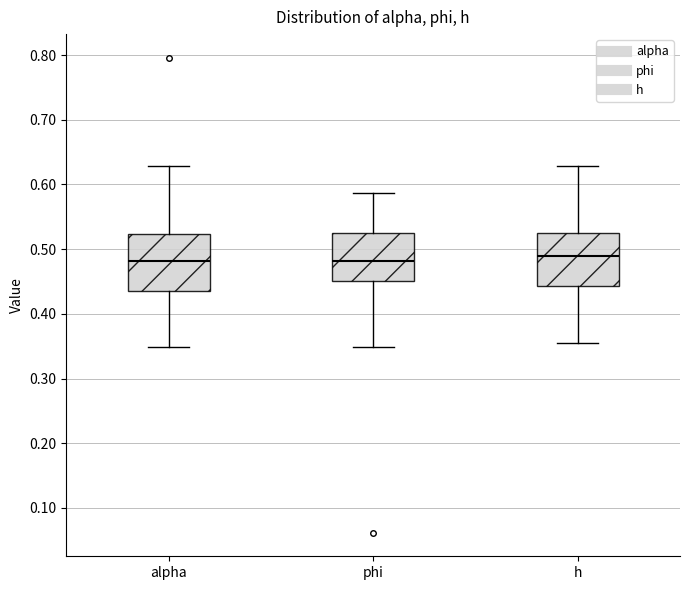

Reading left to right, read every box against the y-axis: the position of its median line, the range the box covers, and the ends of its whiskers. The values are not printed on the chart, so give them approximately, as read against the axis.

alpha: median 0.48, box 0.43 to 0.52, whiskers 0.35 to 0.63
phi: median 0.48, box 0.45 to 0.53, whiskers 0.35 to 0.59
h: median 0.49, box 0.44 to 0.52, whiskers 0.35 to 0.63